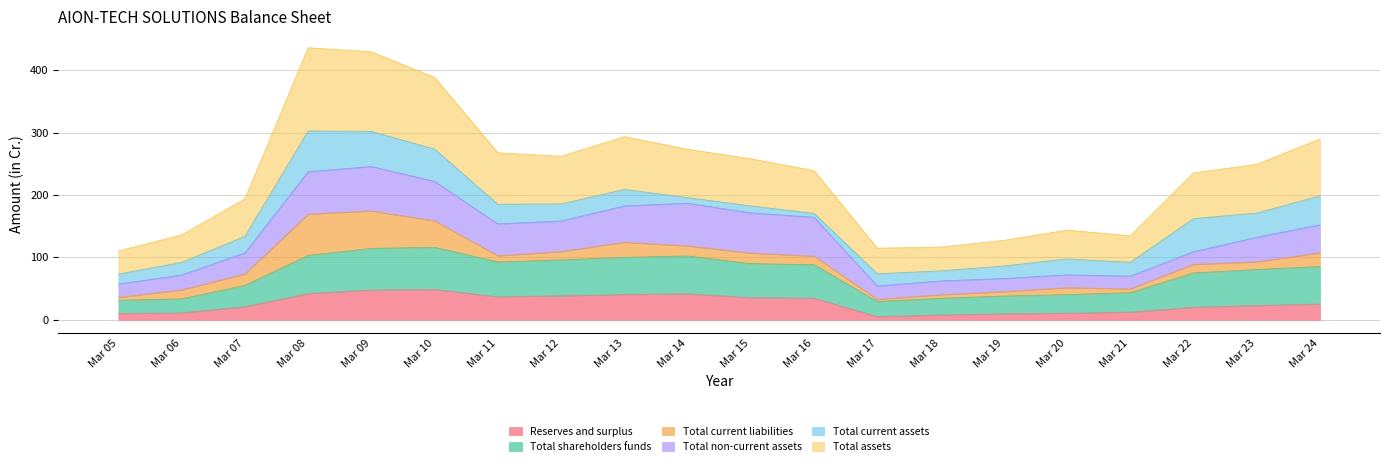

The value of Reserves and surplus at Mar 16 is 59.0. True or false?

False